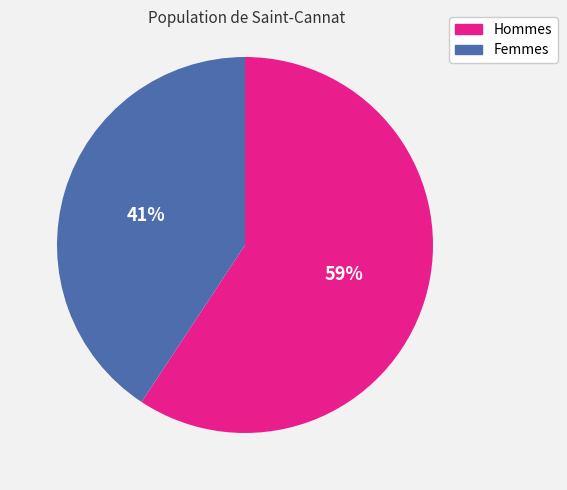

Count the number of slices in the pie.

2